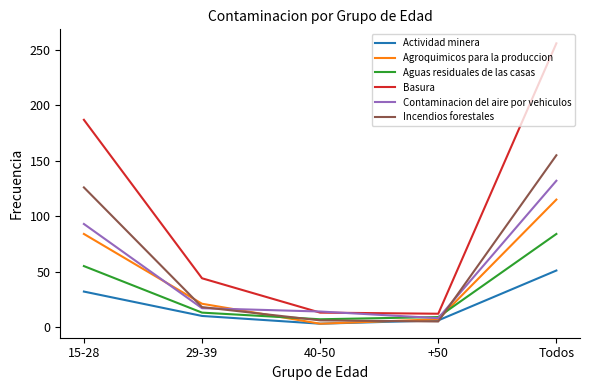

Where is Incendios forestales nearest to the value 80?

15-28